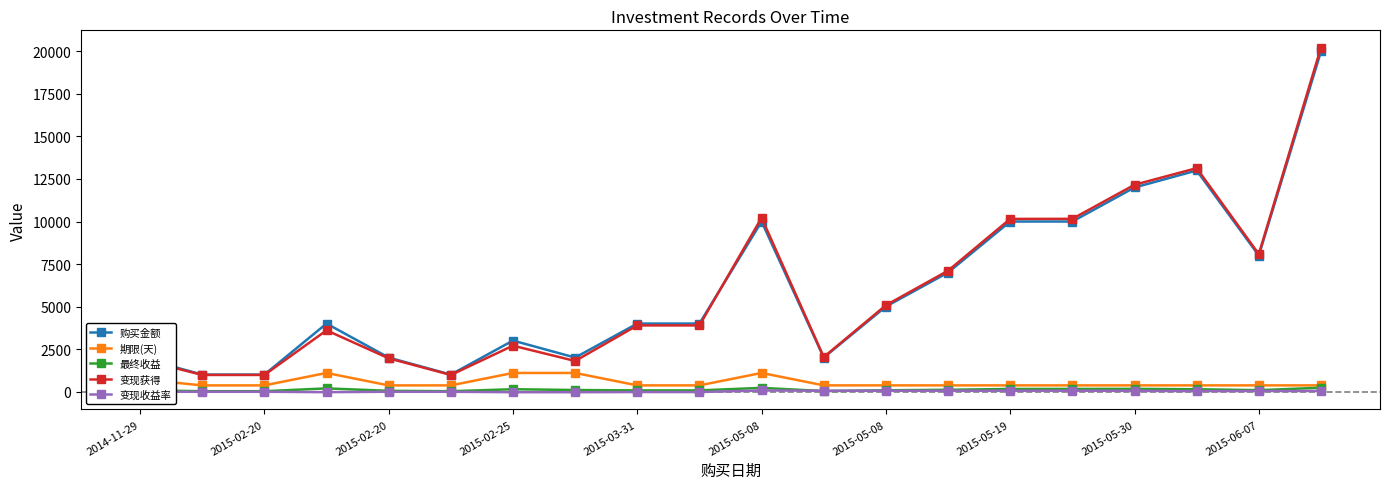

What is the average value of the 变现获得 series?

6051.8